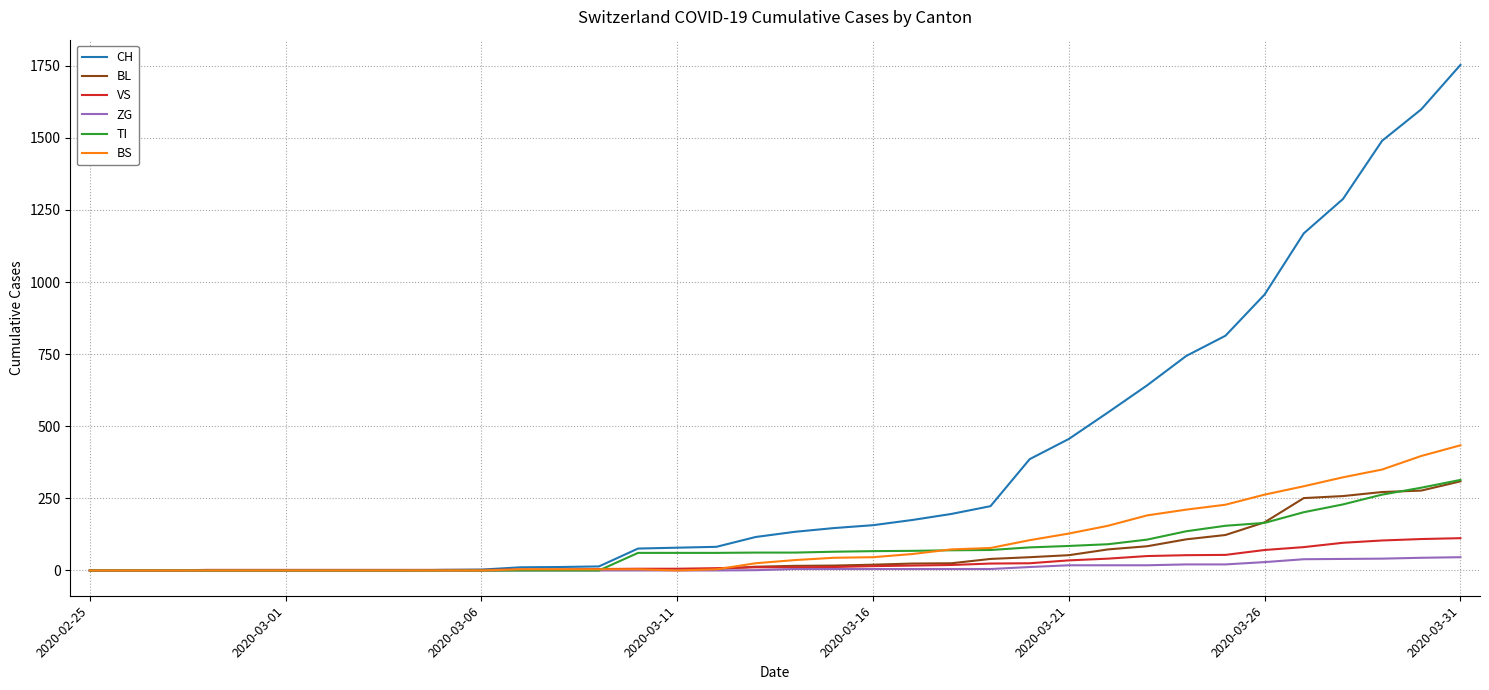

How many lines are shown in the chart?

6